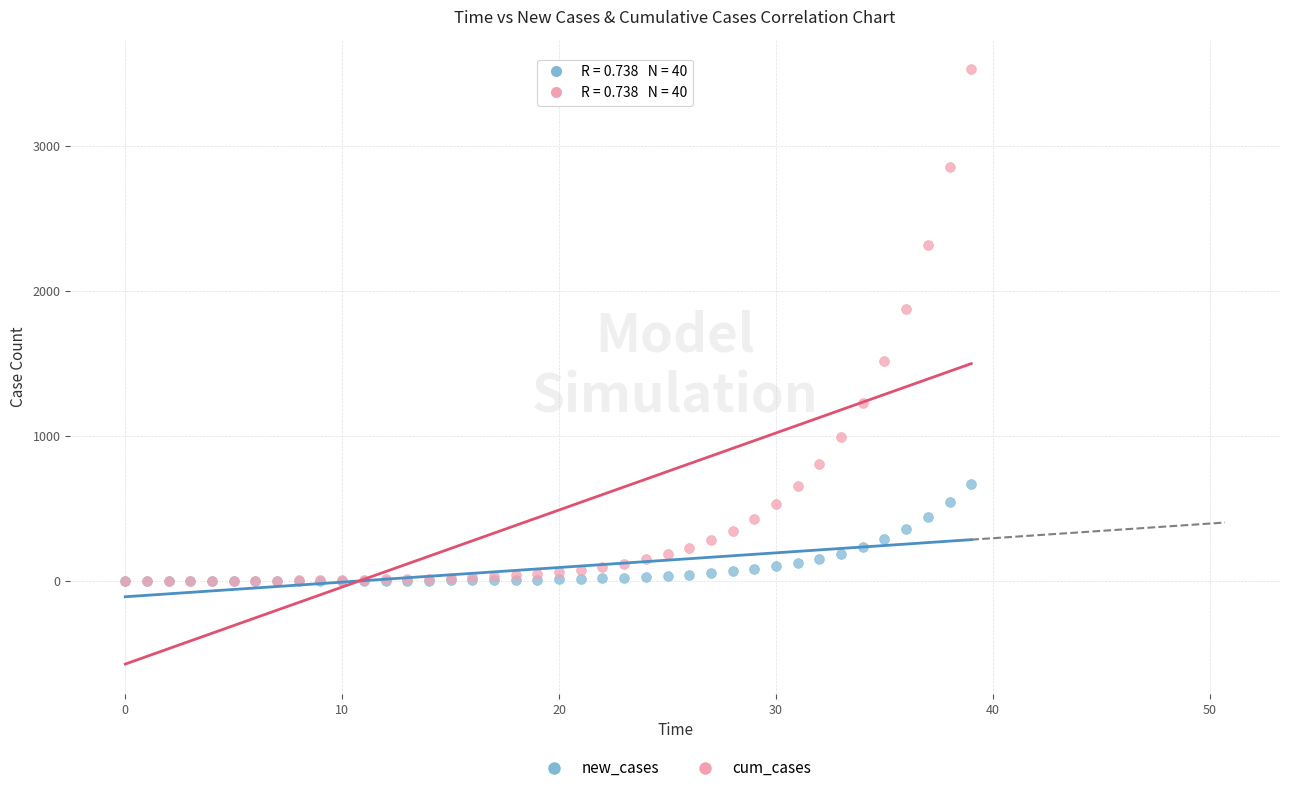

Which series has the widest spread of Y values?

cum_cases